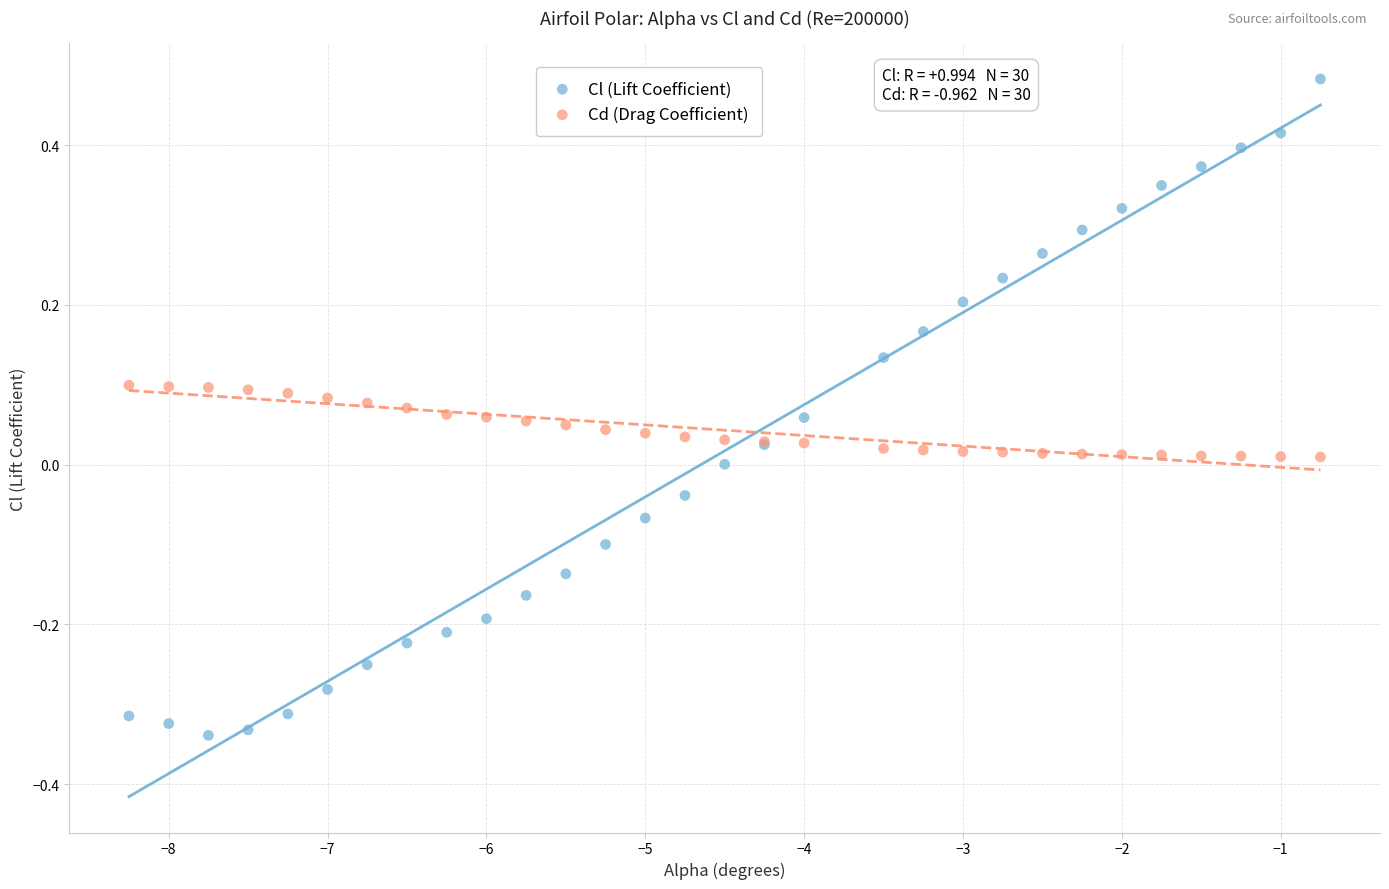

Which series contains the lowest Y value?

Cl (Lift Coefficient)